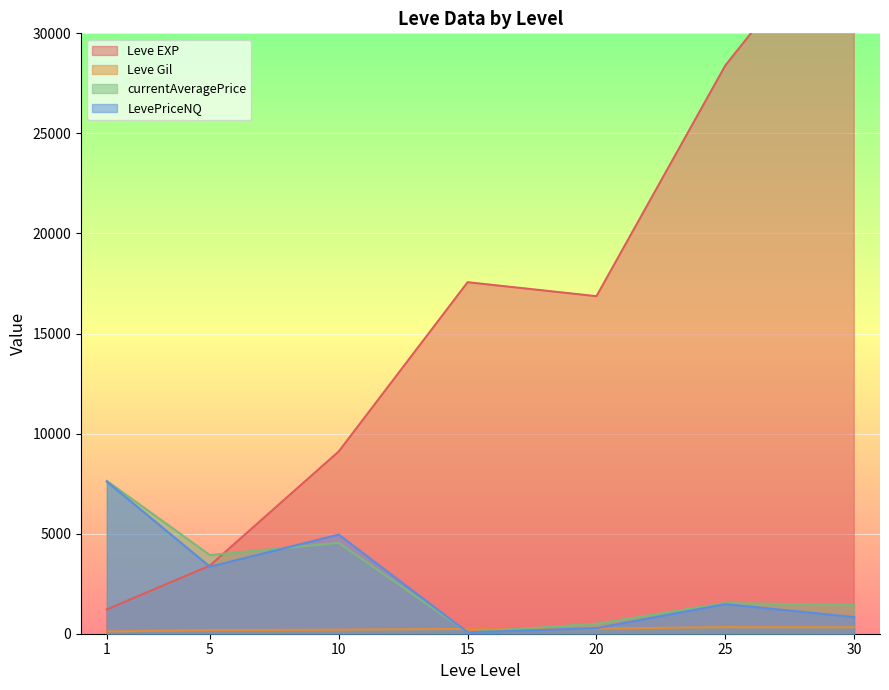

Is the value of currentAveragePrice at 1 greater than the value of LevePriceNQ at 15?

Yes